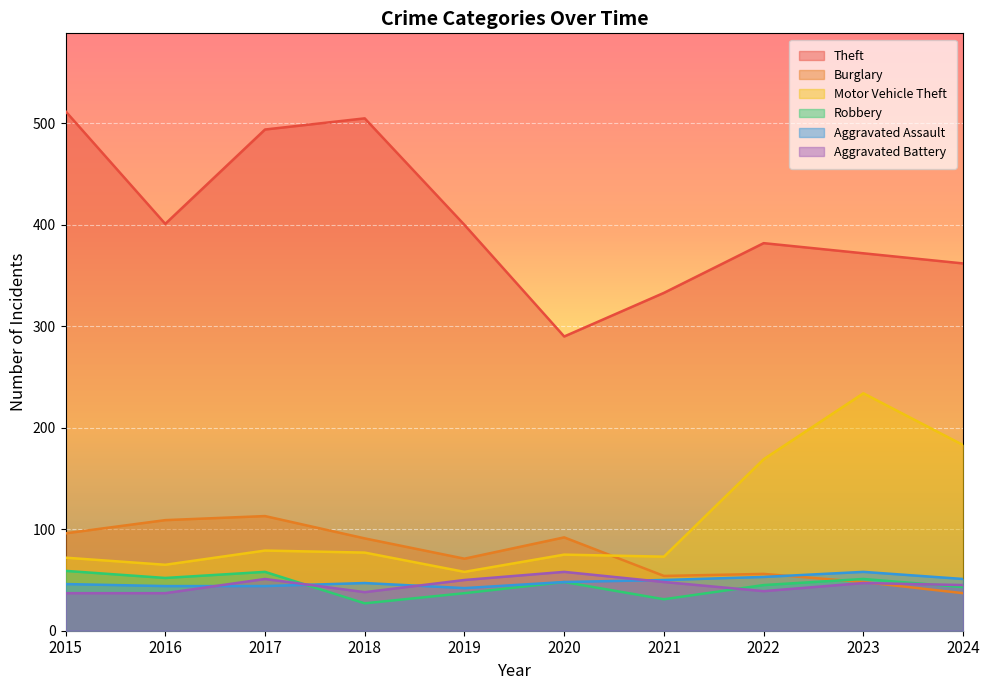

What is the total value across all series at 2023?

810